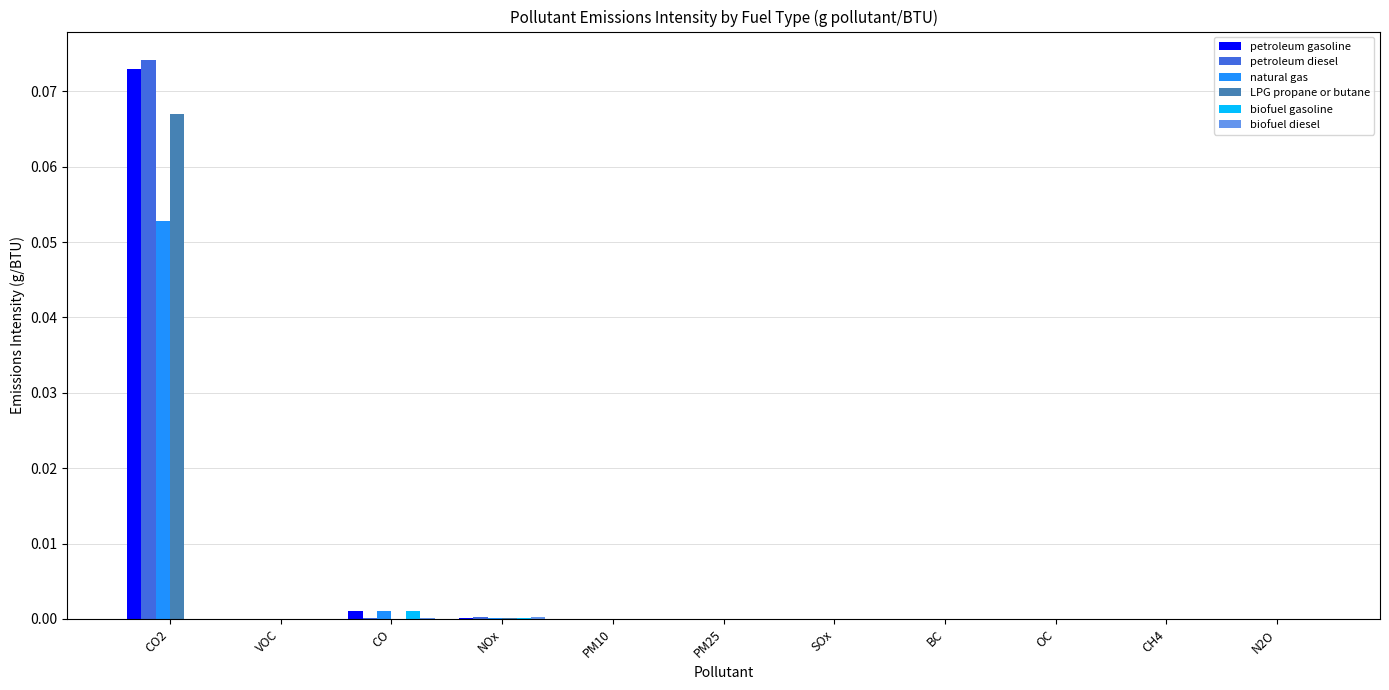

Is it true that LPG propane or butane equals 0.0 at PM10?

True